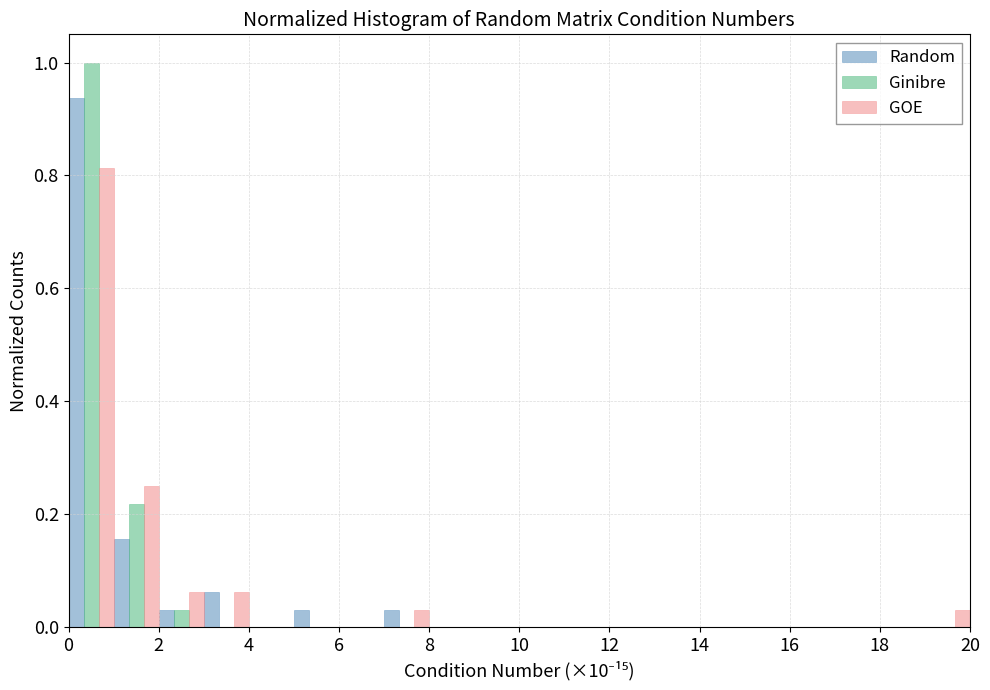

Reading left to right, transcribe this chart: for each range on the x-axis, give the height of each series' bar. The values are not printed on the chart, so give them approximately, as read against the axis.

0 to 1: Random=0.94	Ginibre=1.00	GOE=0.82
1 to 2: Random=0.16	Ginibre=0.22	GOE=0.26
2 to 3: Random=0.04	Ginibre=0.04	GOE=0.06
3 to 4: Random=0.06	Ginibre=0	GOE=0.06
4 to 5: Random=0	Ginibre=0	GOE=0
5 to 6: Random=0.04	Ginibre=0	GOE=0
6 to 7: Random=0	Ginibre=0	GOE=0
7 to 8: Random=0.04	Ginibre=0	GOE=0.04
8 to 9: Random=0	Ginibre=0	GOE=0
9 to 10: Random=0	Ginibre=0	GOE=0
10 to 11: Random=0	Ginibre=0	GOE=0
11 to 12: Random=0	Ginibre=0	GOE=0
12 to 13: Random=0	Ginibre=0	GOE=0
13 to 14: Random=0	Ginibre=0	GOE=0
14 to 15: Random=0	Ginibre=0	GOE=0
15 to 16: Random=0	Ginibre=0	GOE=0
16 to 17: Random=0	Ginibre=0	GOE=0
17 to 18: Random=0	Ginibre=0	GOE=0
18 to 19: Random=0	Ginibre=0	GOE=0
19 to 20: Random=0	Ginibre=0	GOE=0.04